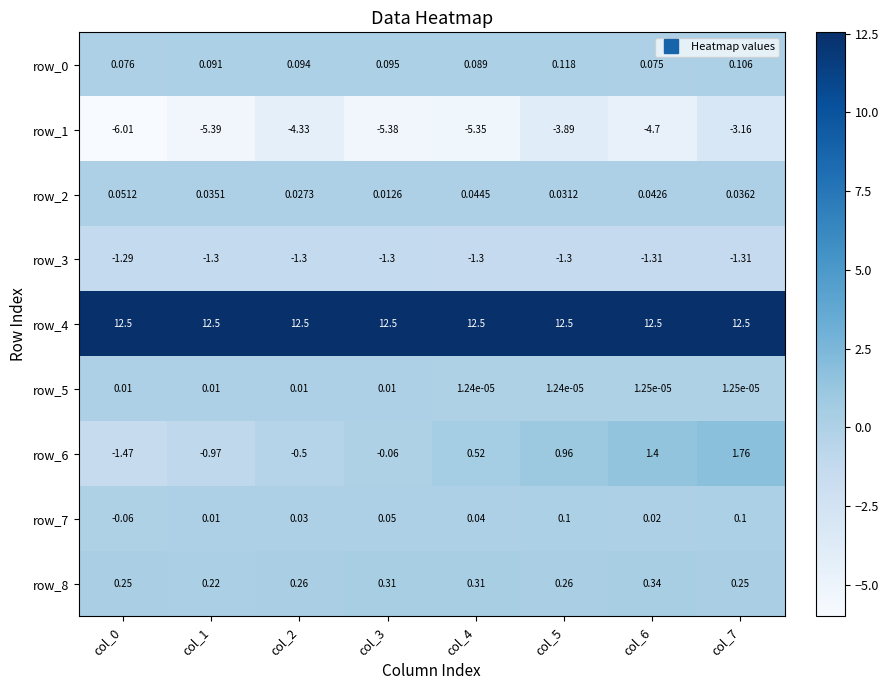

Rank the series by their maximum value, from lowest to highest.

row_1, row_3, row_5, row_2, row_7, row_0, row_8, row_6, row_4